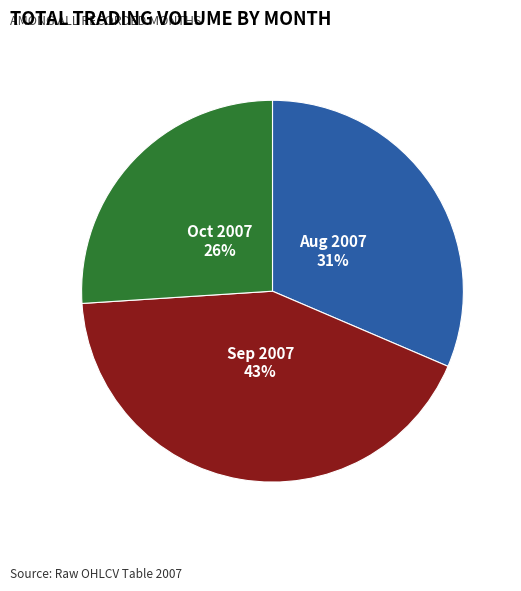

Does any single category account for the majority?

No